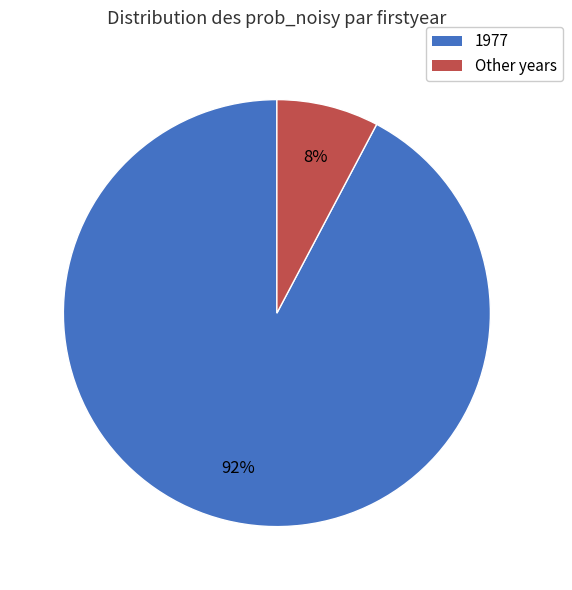

Does any single category account for the majority?

Yes